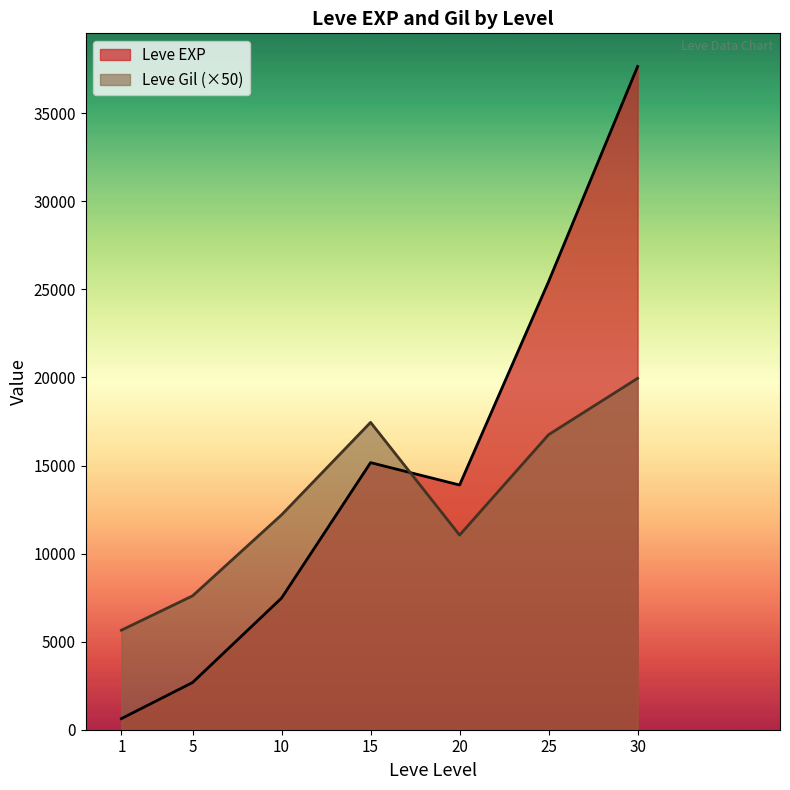

True or false: Leve EXP and Leve Gil (×50) cross at least once.

True